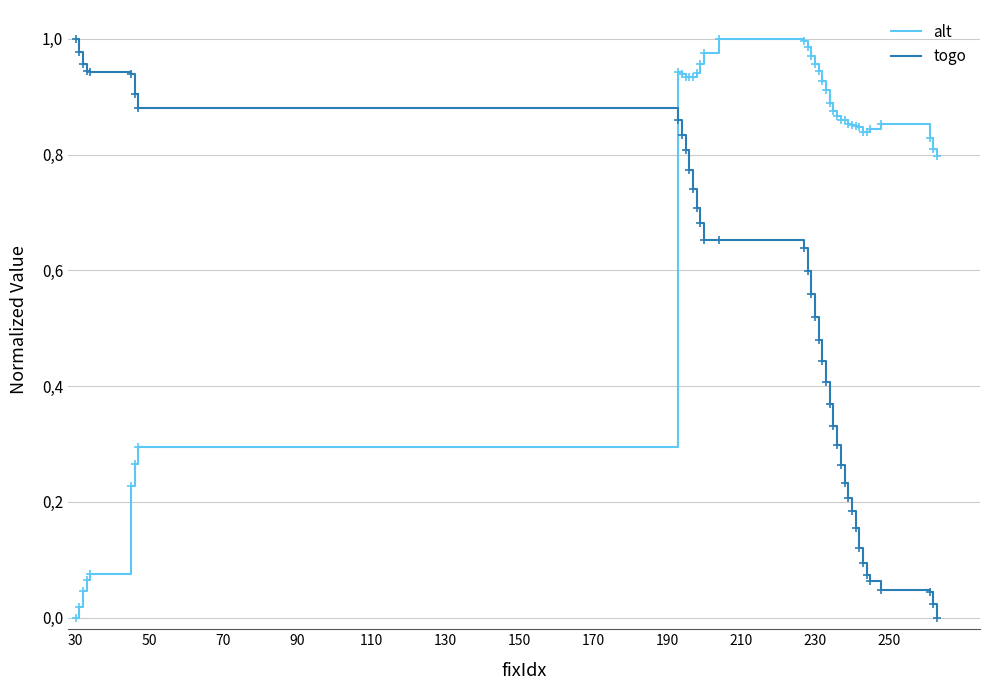

What are all the series names shown in the legend?

alt, togo